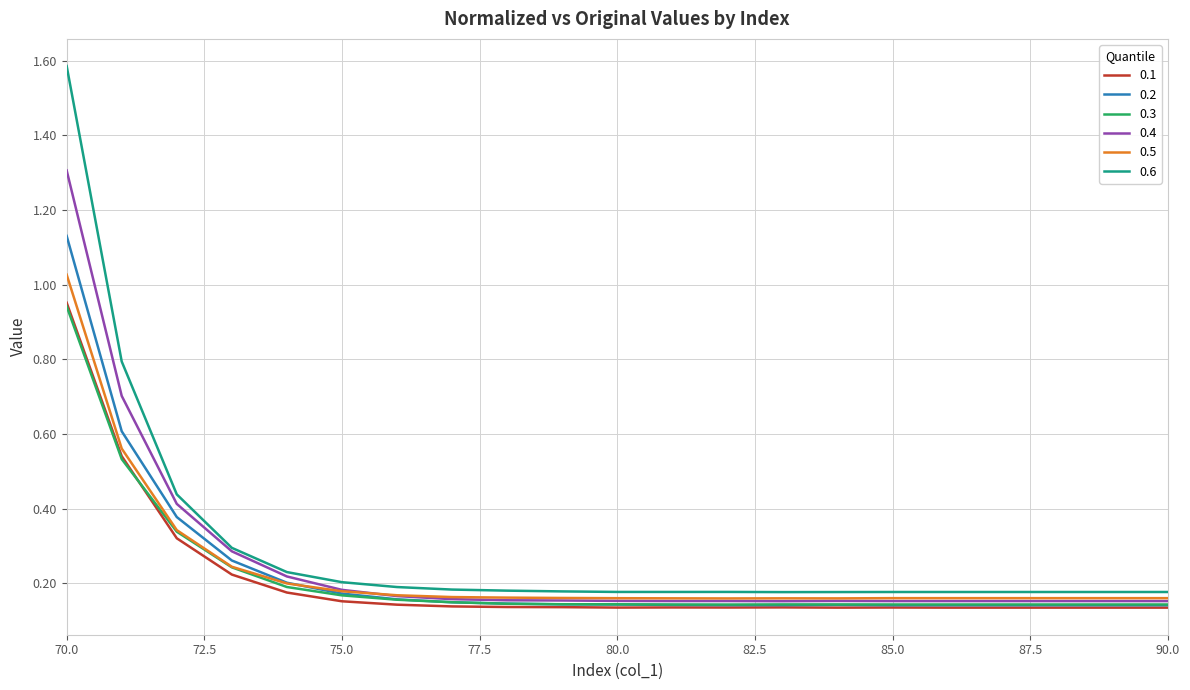

What is the greatest value displayed?

1.6